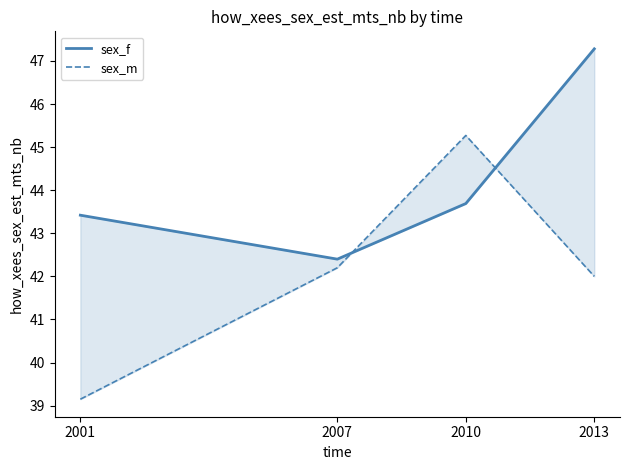

Rank the categories by sex_m value from lowest to highest.

2001, 2013, 2007, 2010